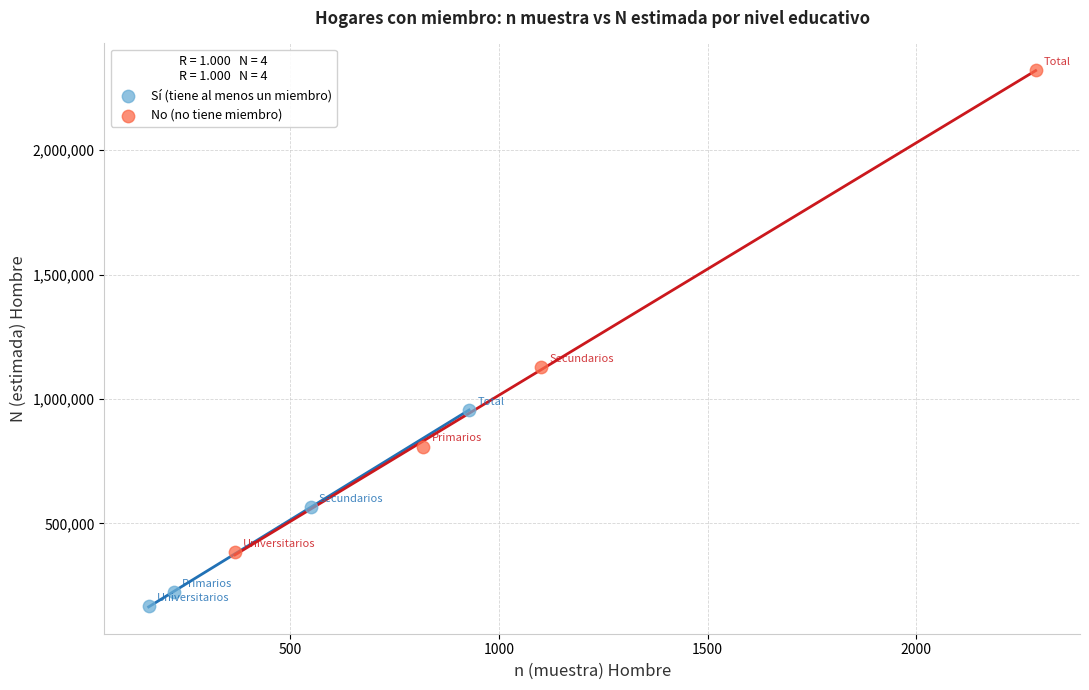

Which series reaches the minimum Y coordinate?

Sí (tiene al menos un miembro)